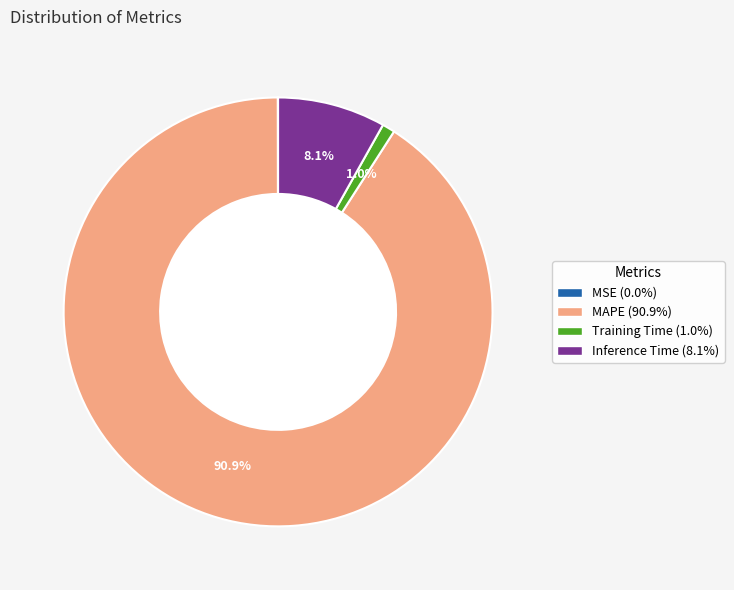

Which slice is the largest?

MAPE